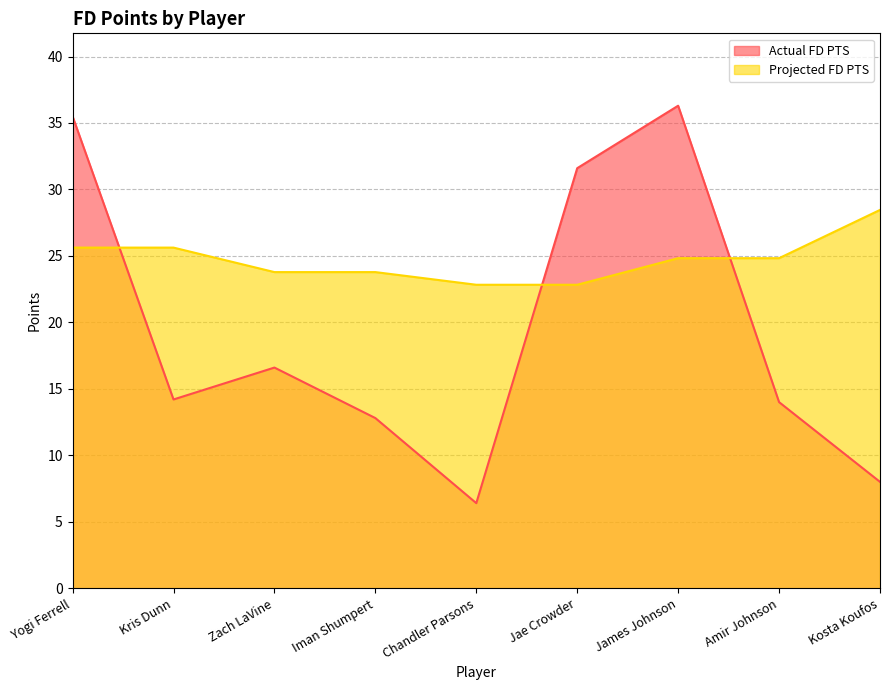

What is the difference between the Projected FD PTS values at Zach LaVine and Jae Crowder?

1.0